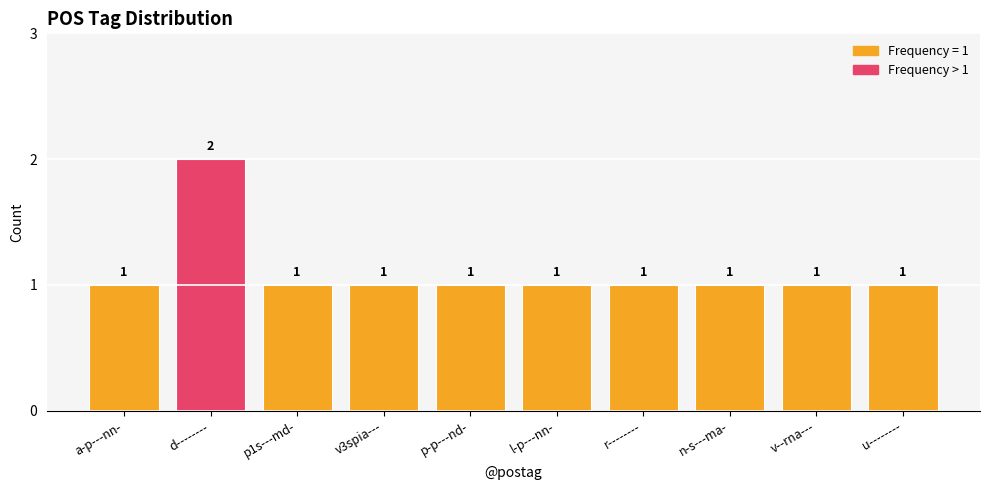

What position from the left is v3spia---?

4